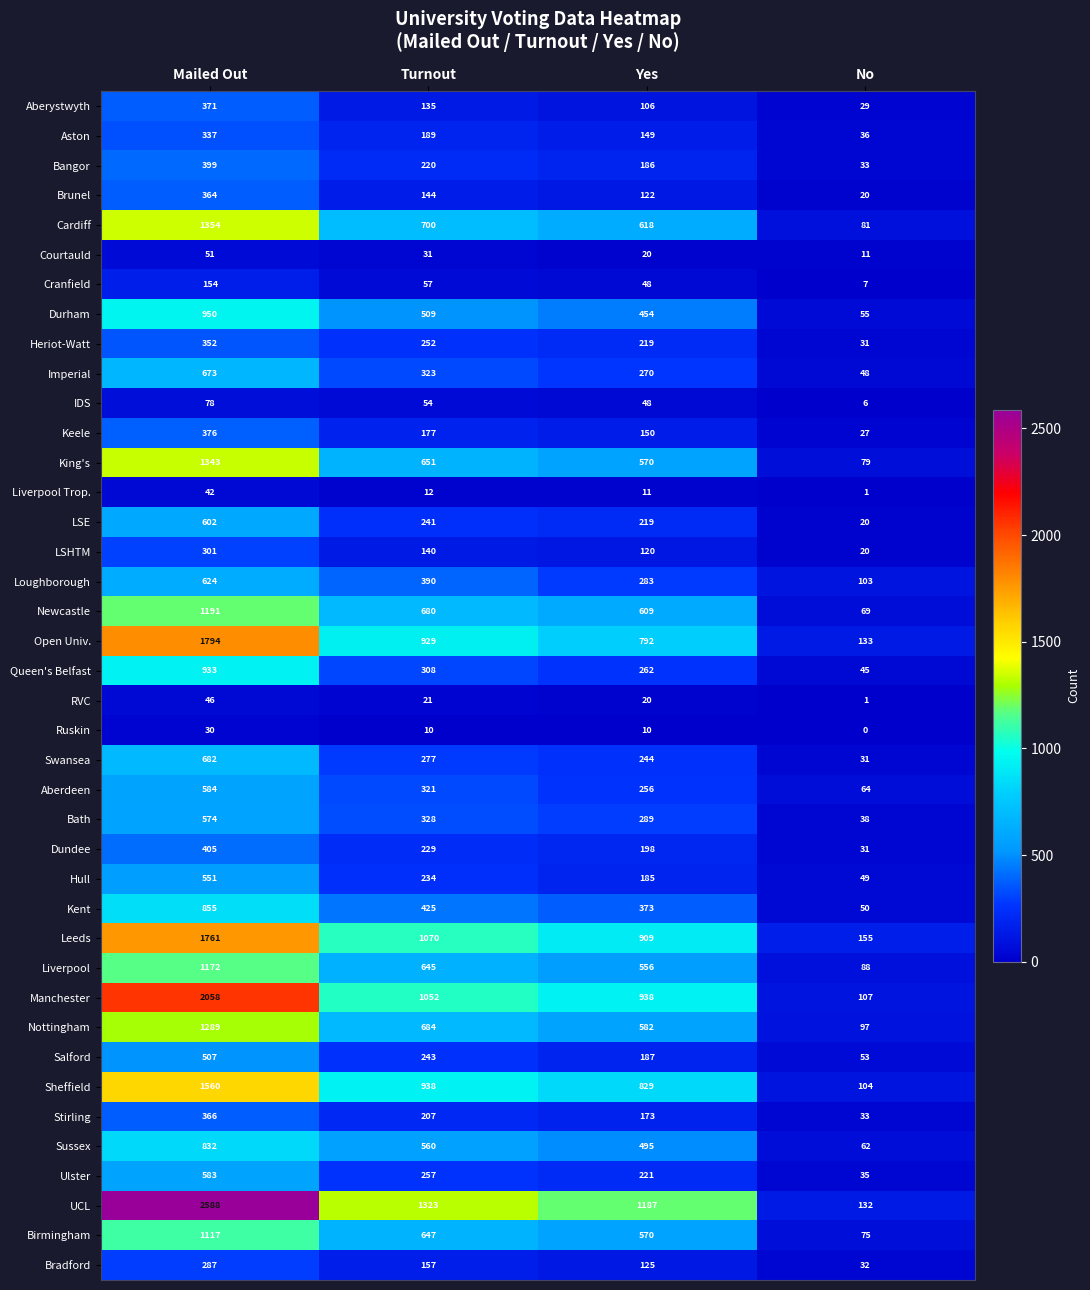

What is the spread (max minus min) of values at No?

155